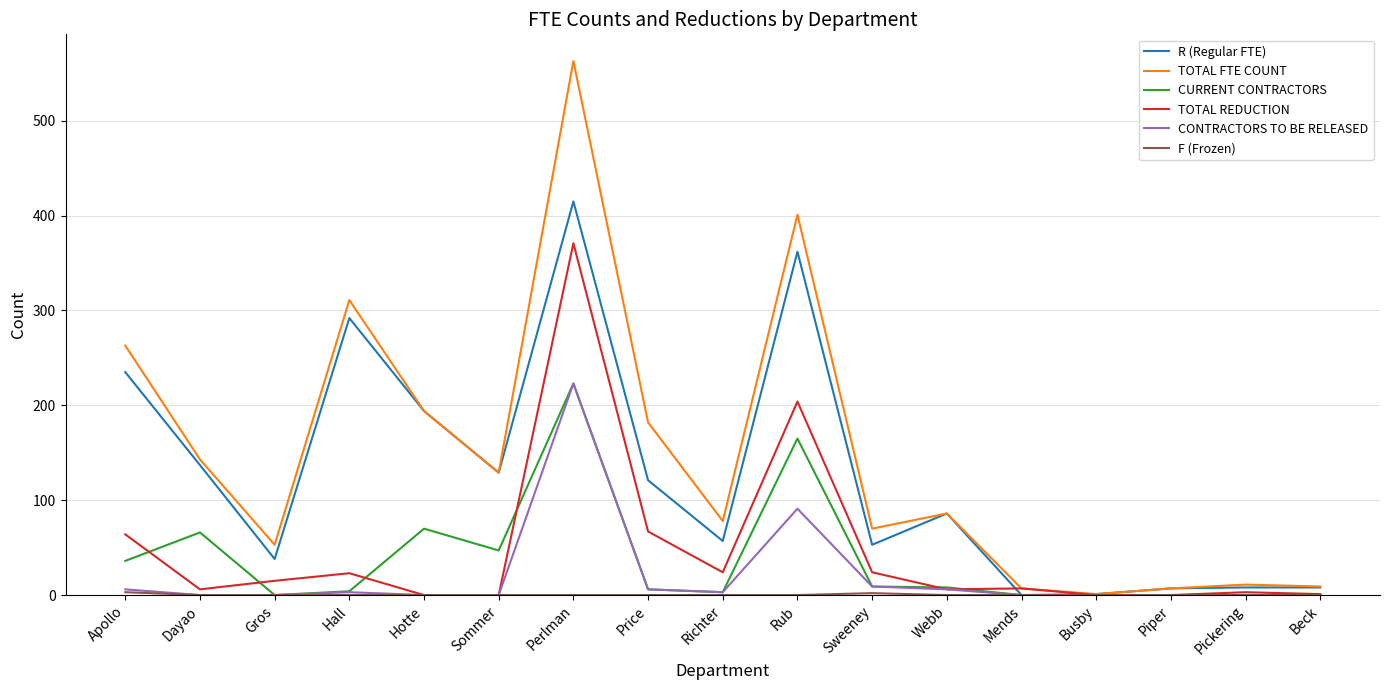

Which category has the highest value across all series?

Perlman